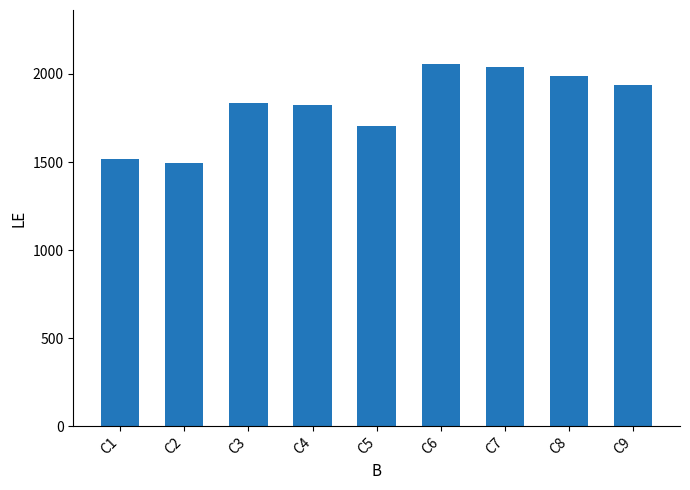

What is the greatest value displayed?

2055